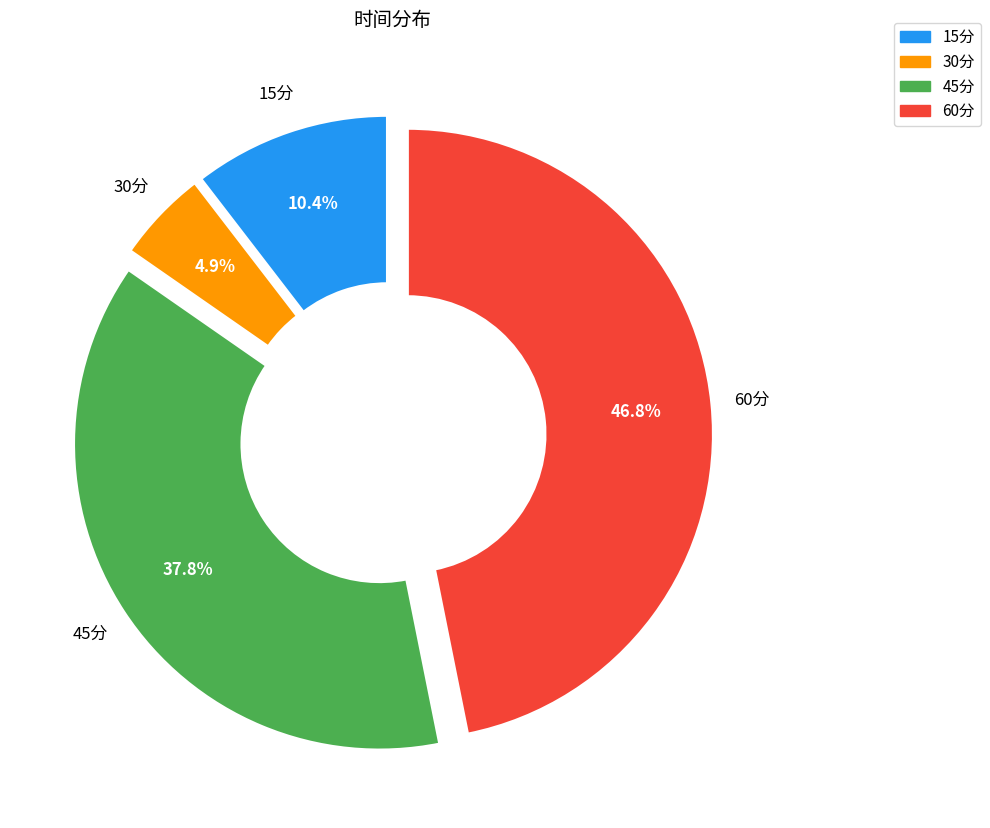

Do 30分 and 45分 together represent more than half of the pie?

No